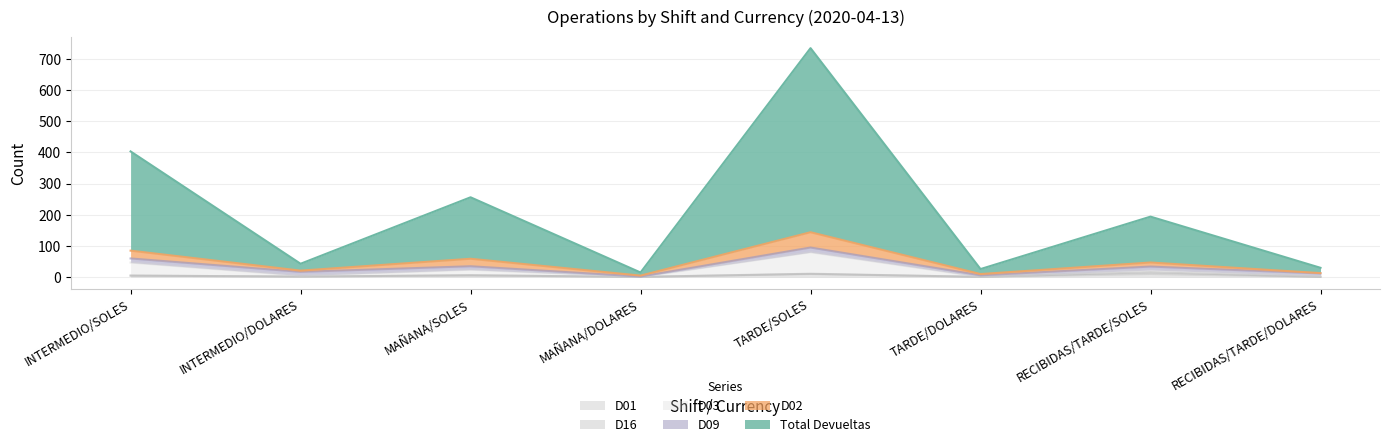

At which category does the chart reach its minimum across all series?

MAÑANA/DOLARES